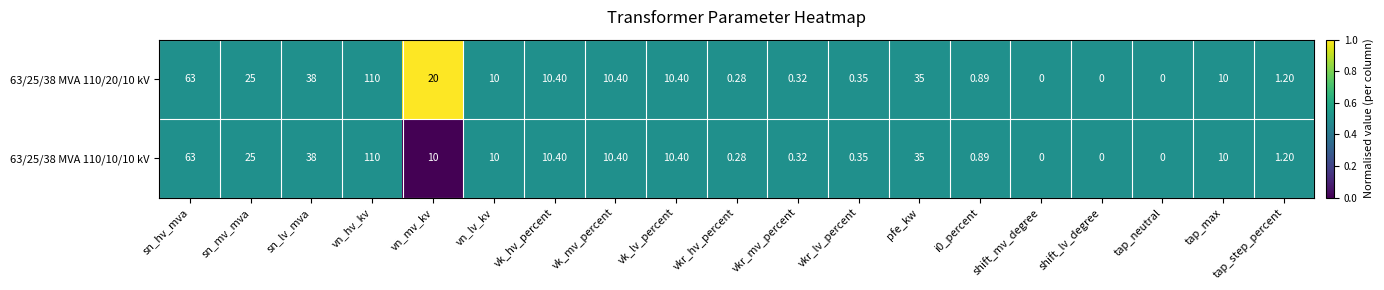

At which category is the sum across all series the highest?

vn_hv_kv